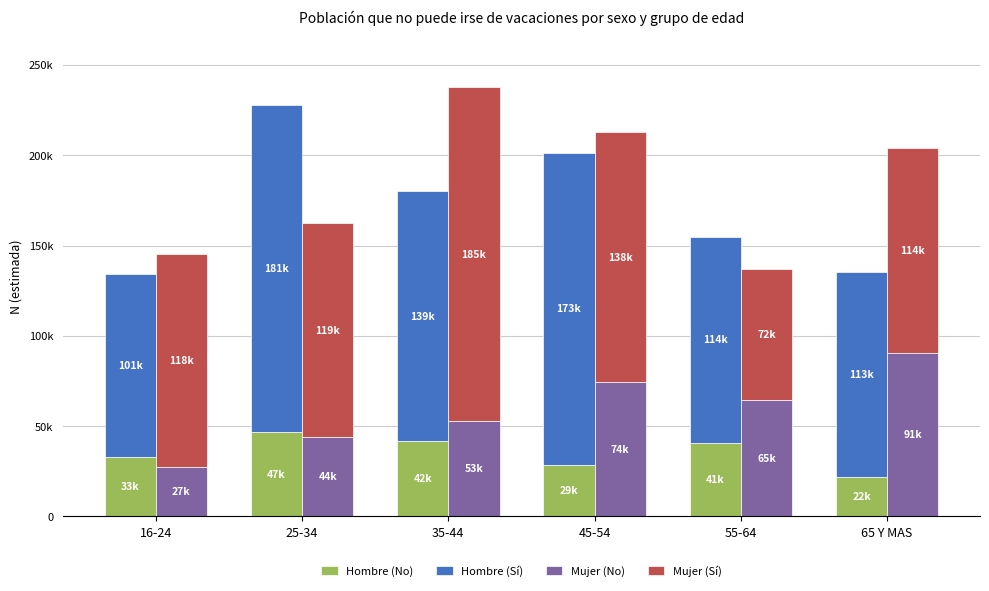

How many distinct data groups are displayed?

4